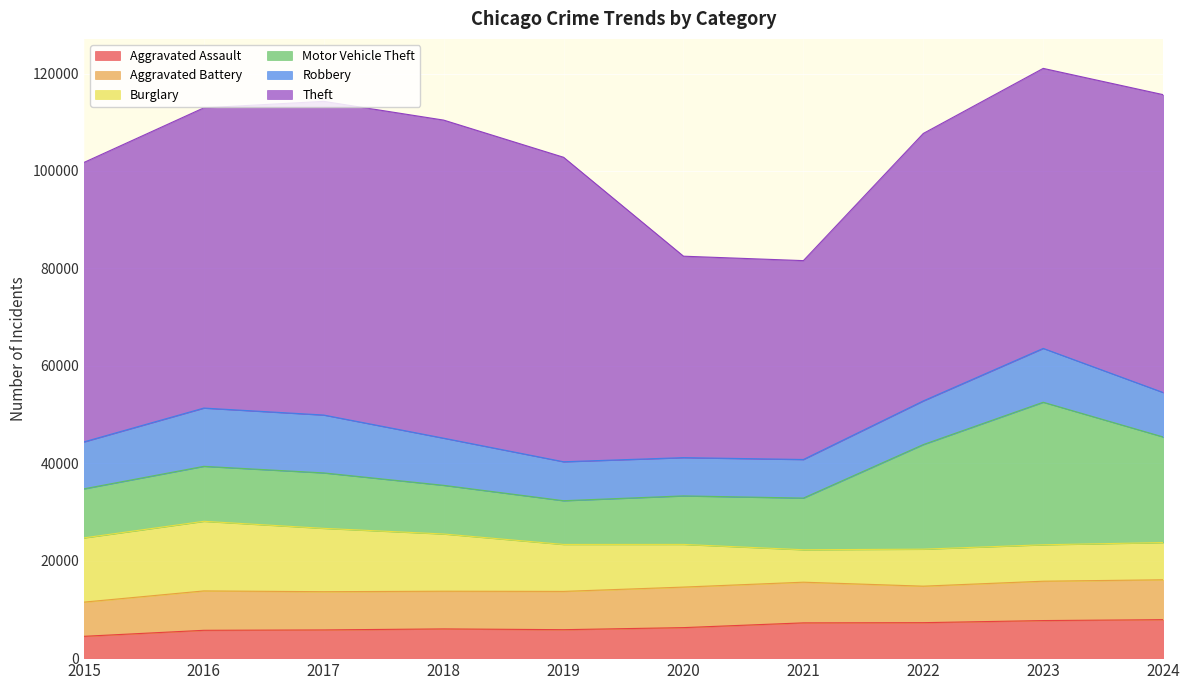

List the labels in order of Aggravated Battery value, smallest first.

2015, 2022, 2018, 2017, 2019, 2023, 2016, 2024, 2020, 2021